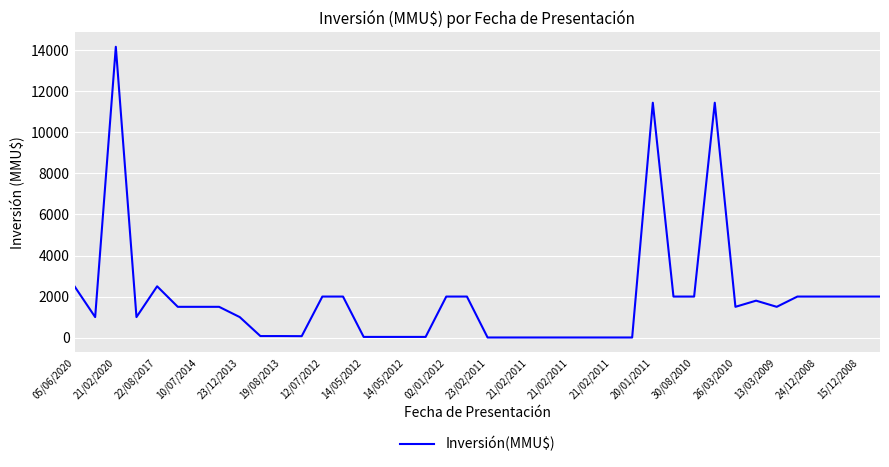

What is the maximum value shown in the chart?

14171